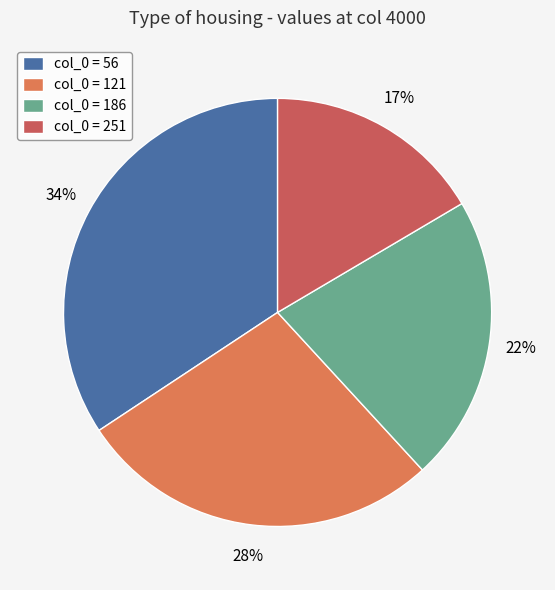

What is the smallest slice in the pie chart?

col_0 = 251